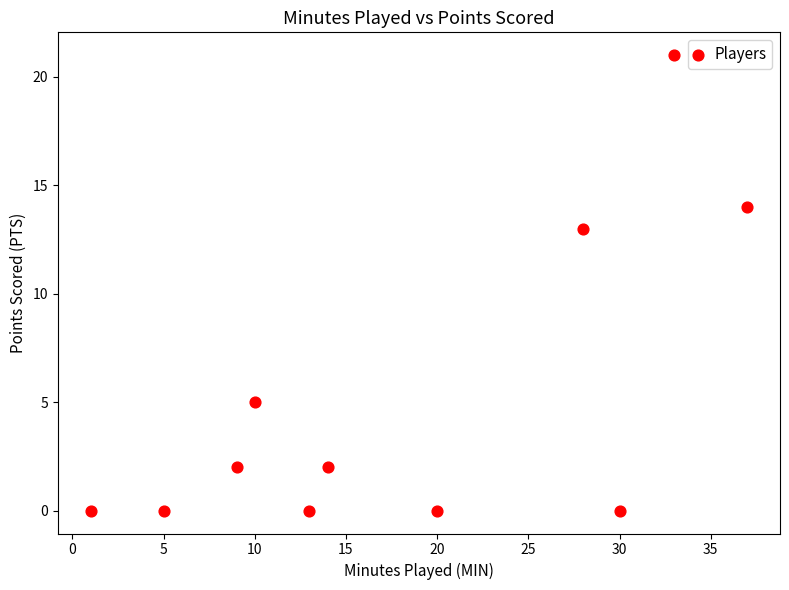

What Y value in the scatter plot is closest to 10?

13